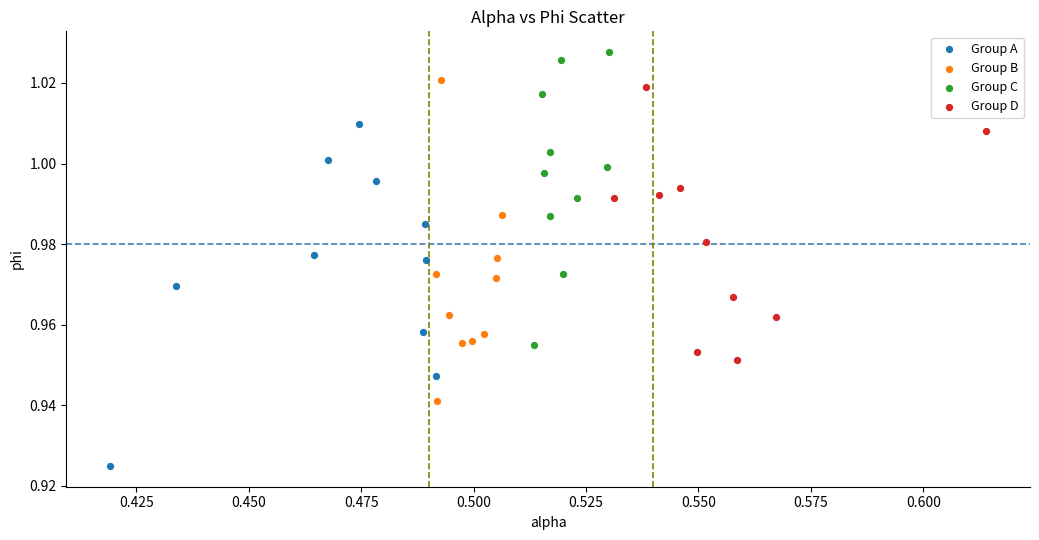

Which series contains the highest Y value?

Group C